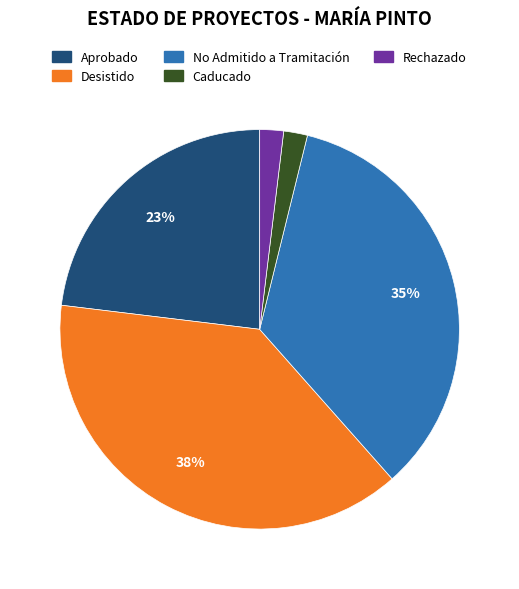

Is Rechazado the majority of the pie?

No